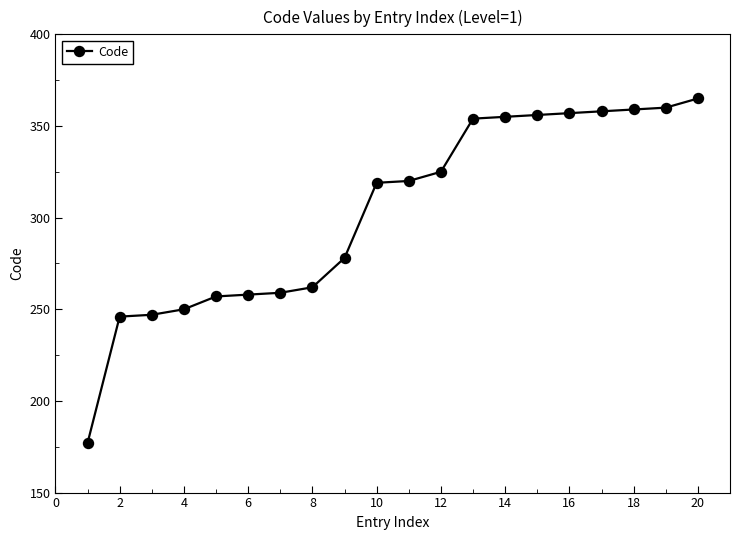

What is the sum of all values?

6062